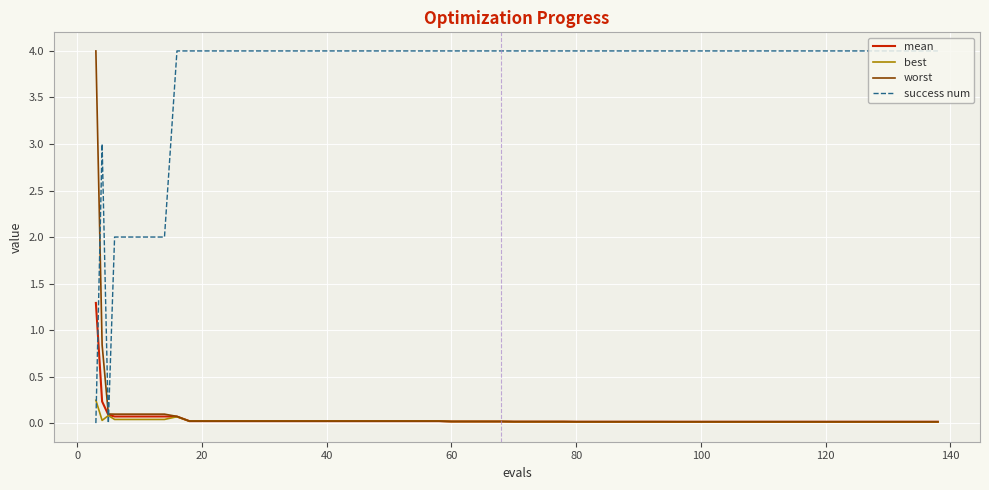

Is this an area chart (filled region under the line)?

No